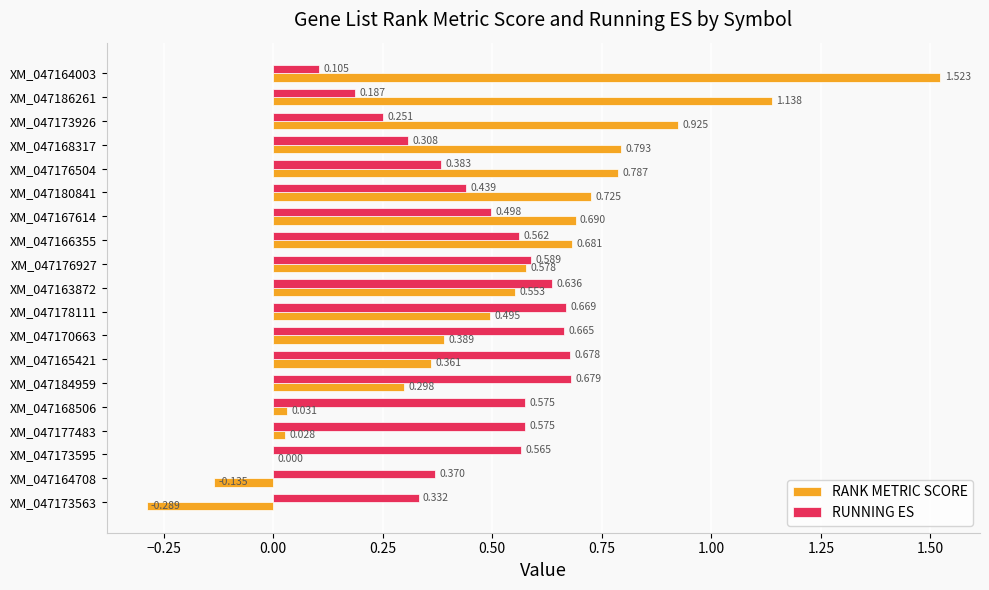

Which series changed the most between XM_047178111 and XM_047184959?

RANK METRIC SCORE